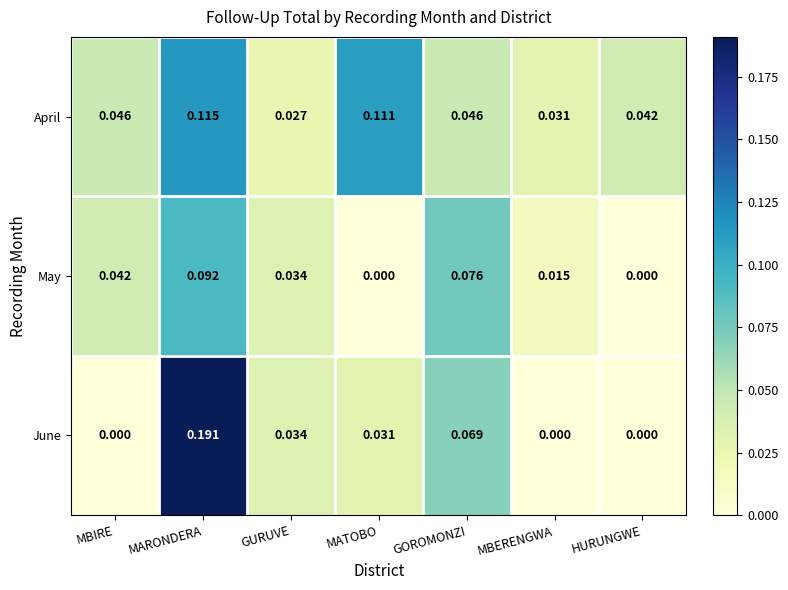

Between MBIRE and HURUNGWE, which series saw the biggest shift?

May